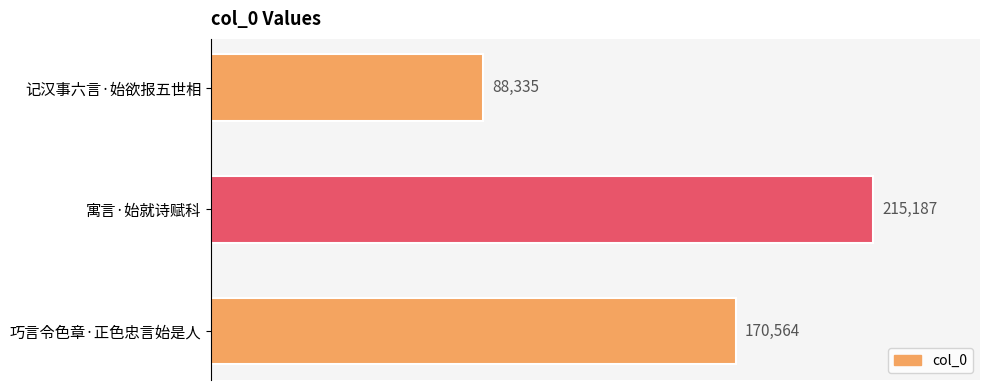

Between 记汉事六言·始欲报五世相 and 寓言·始就诗赋科, which is larger?

寓言·始就诗赋科